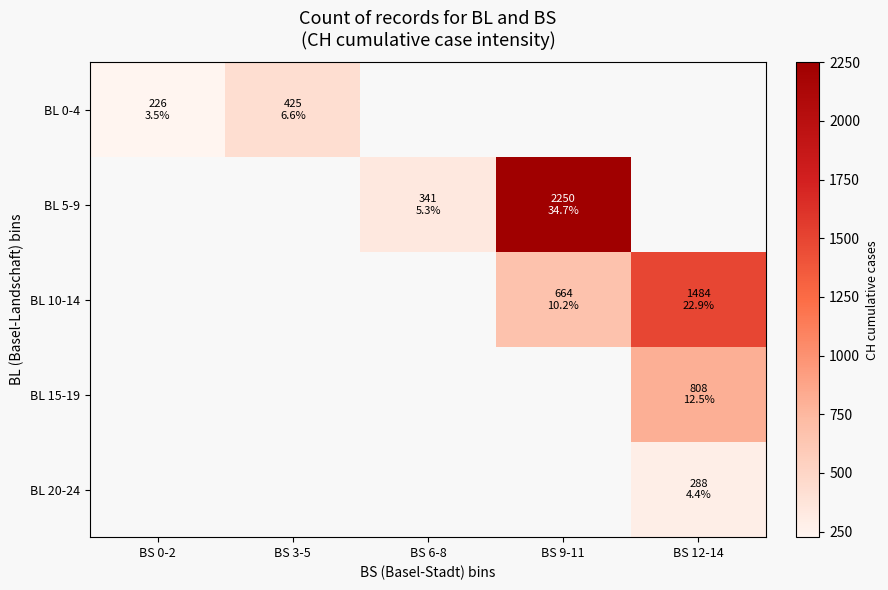

What is the lowest value of the BL 0-4 series?

226.0